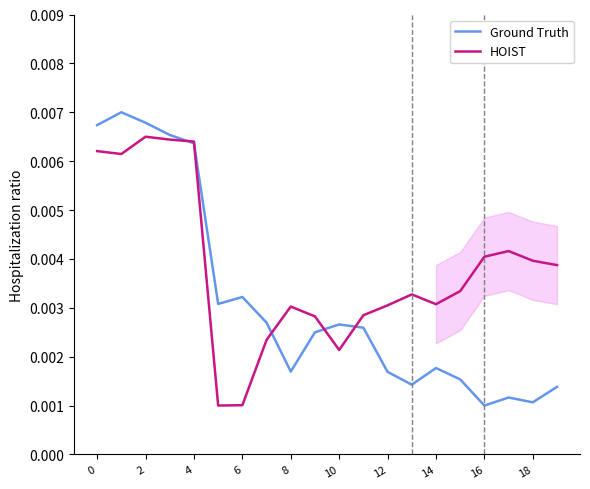

The HOIST series shows 0.0 at 18. True or false?

False